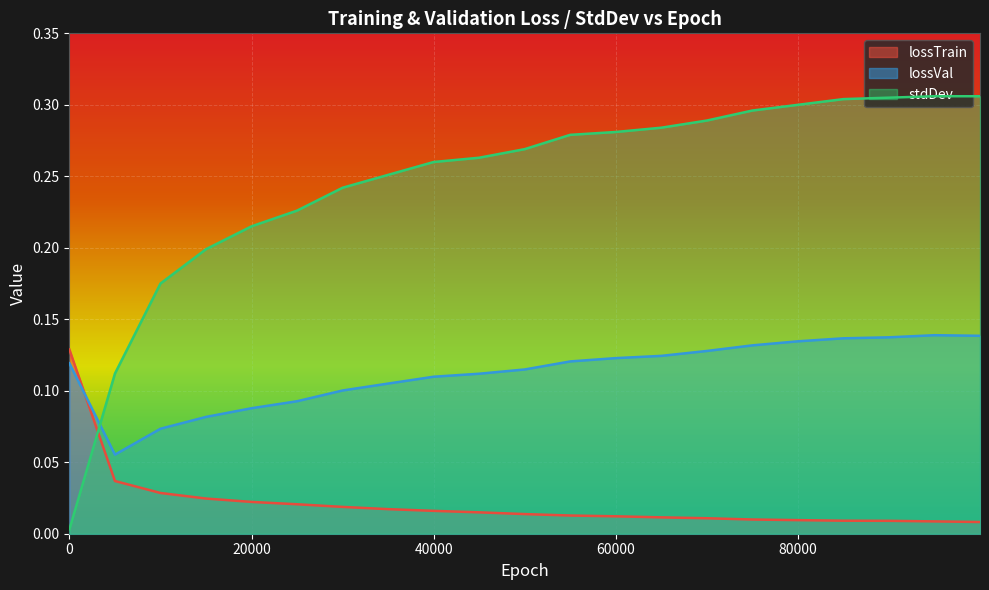

Which series has the largest total across all categories?

stdDev